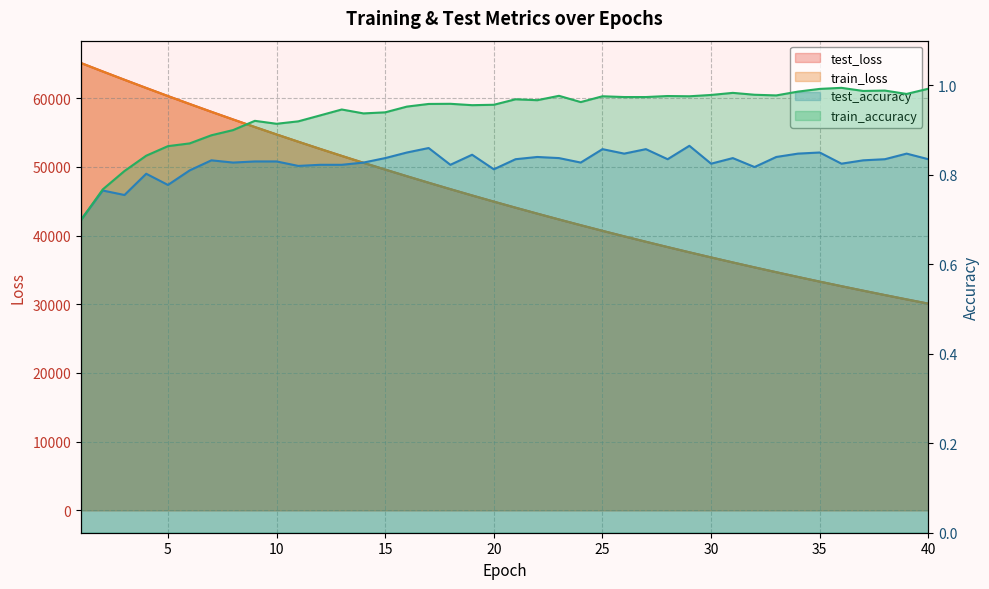

What is the sum of all train_accuracy values?

37.5